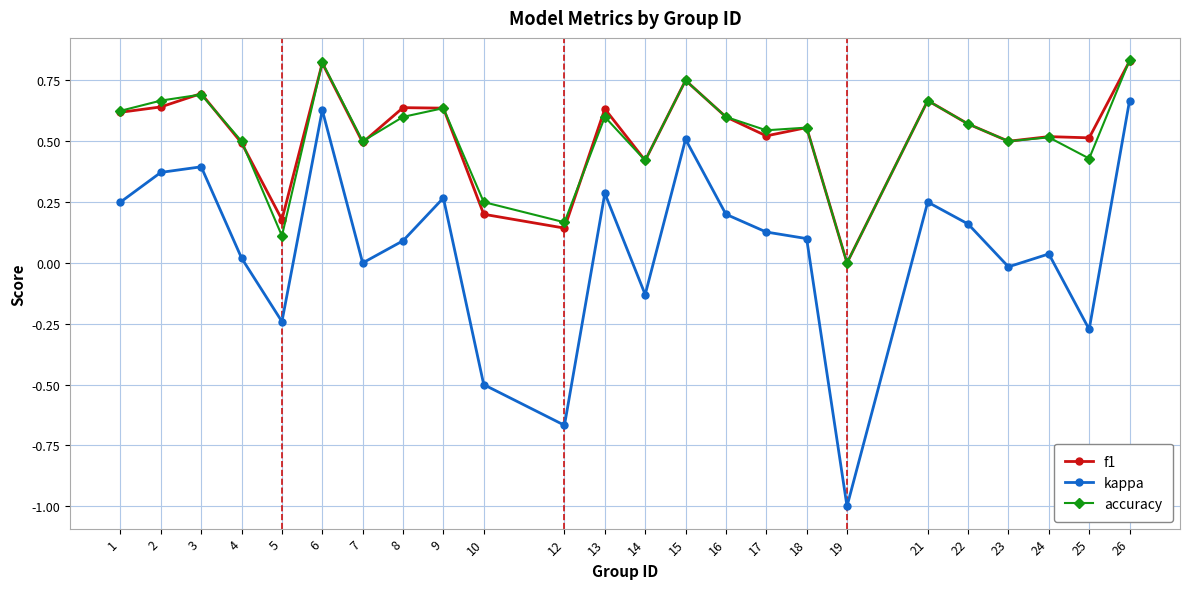

At which category does kappa reach its first local valley?

5